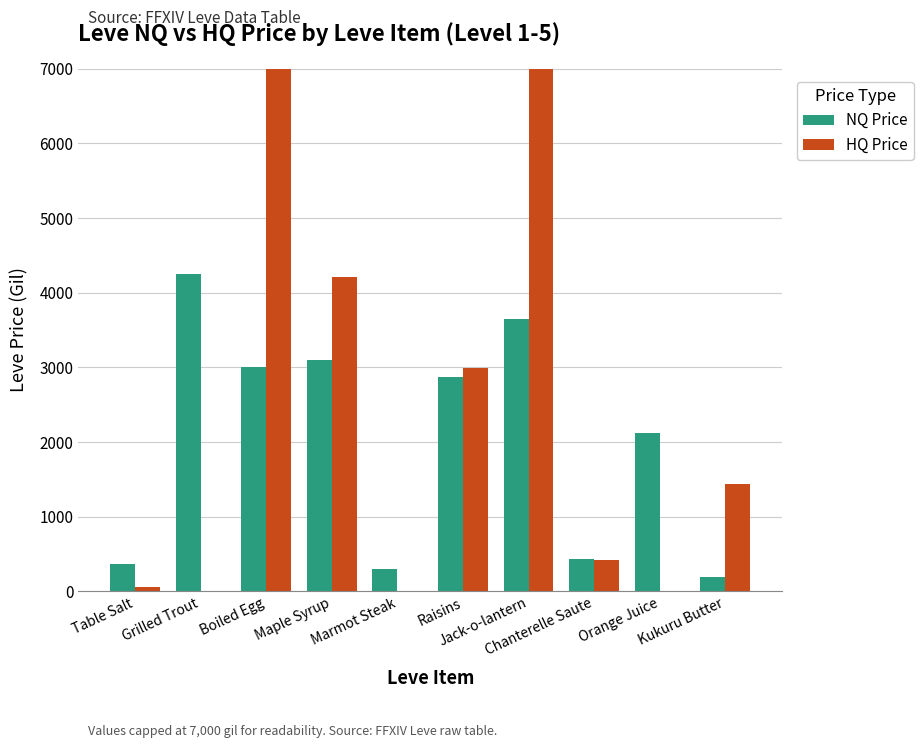

What is the sum of all NQ Price values?

20278.6